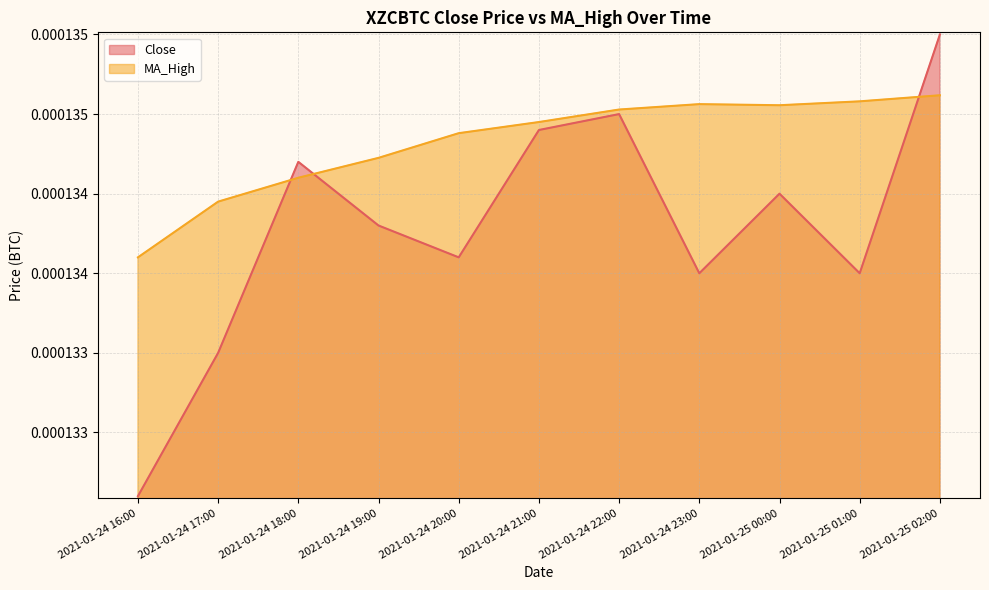

How many intersections are there between Close and MA_High?

3